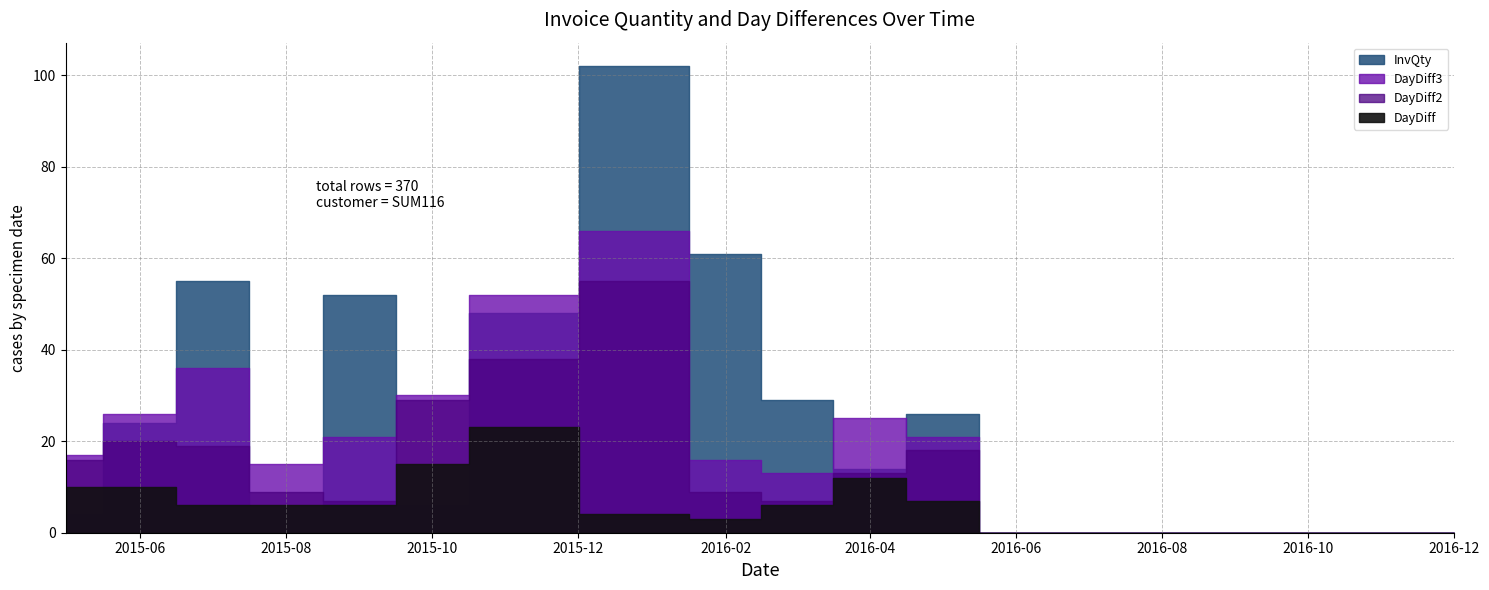

True or false: DayDiff and InvQty intersect in this chart.

True